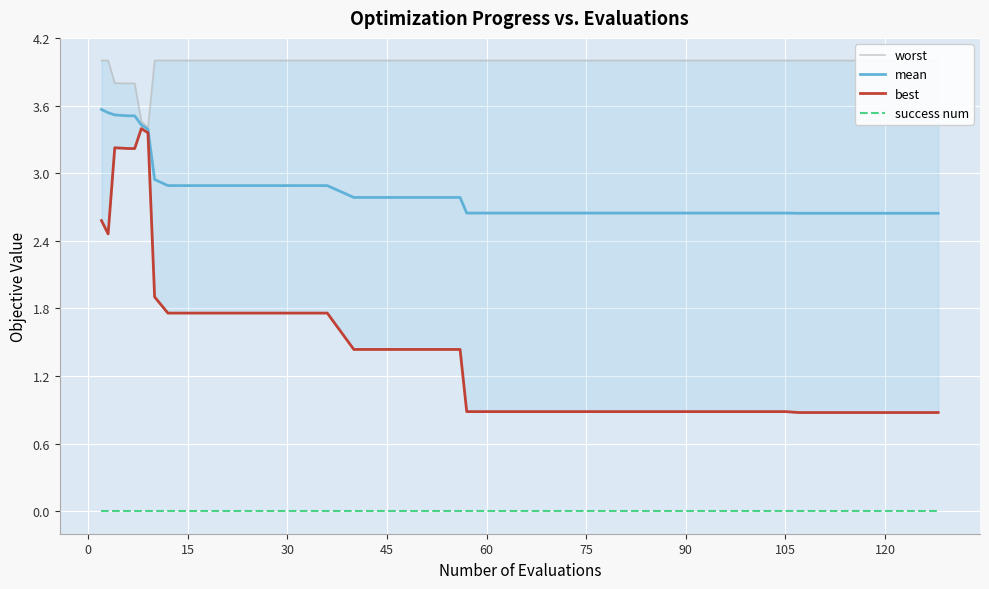

What are all the series names shown in the legend?

worst, mean, best, success num